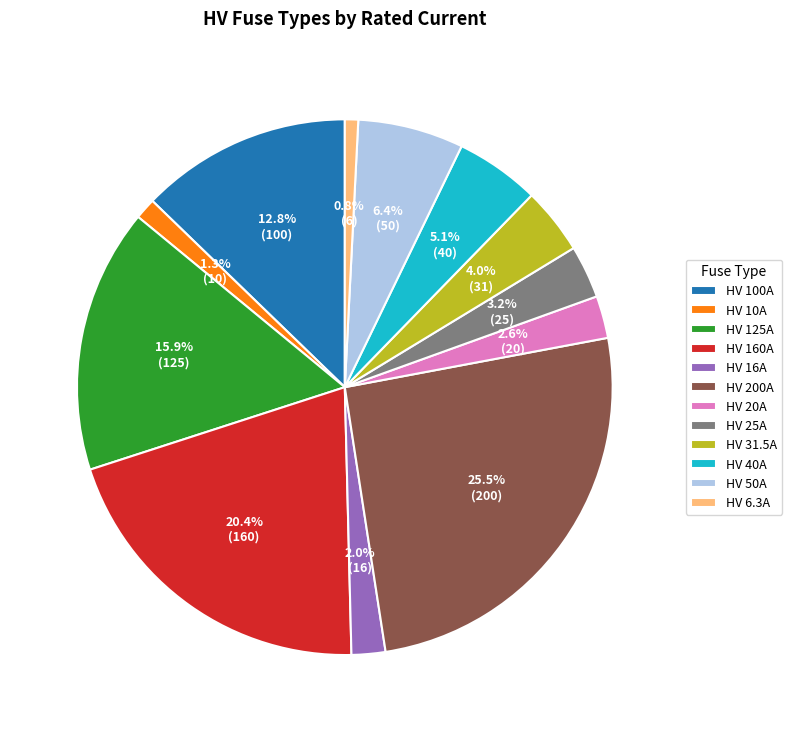

Combined, do HV 31.5A and HV 40A account for over 50%?

No